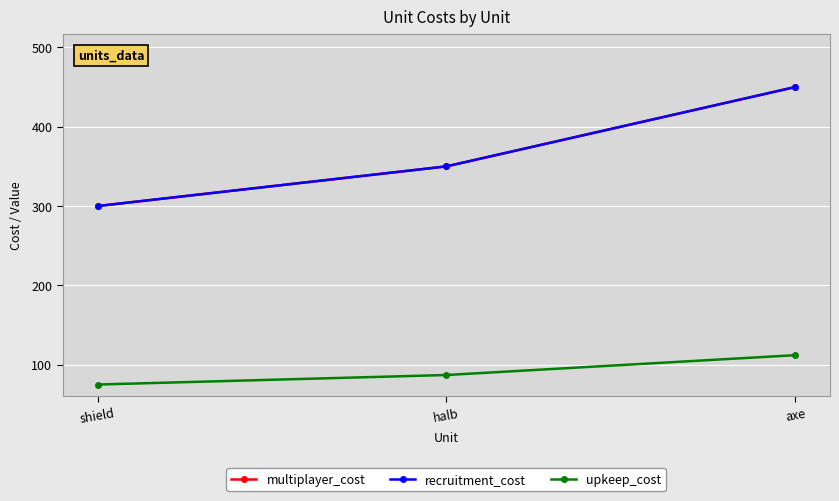

Does the chart have visible grid lines?

Yes